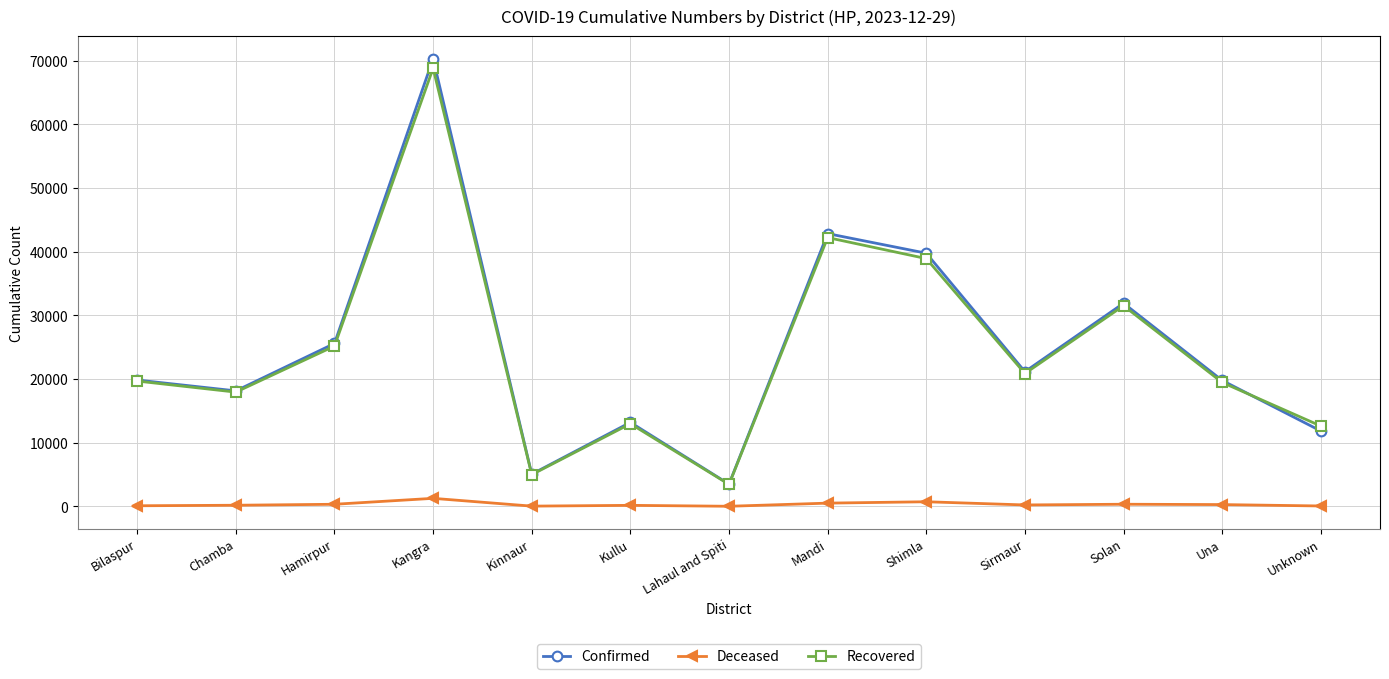

How many data points in Recovered are less than 19687?

6